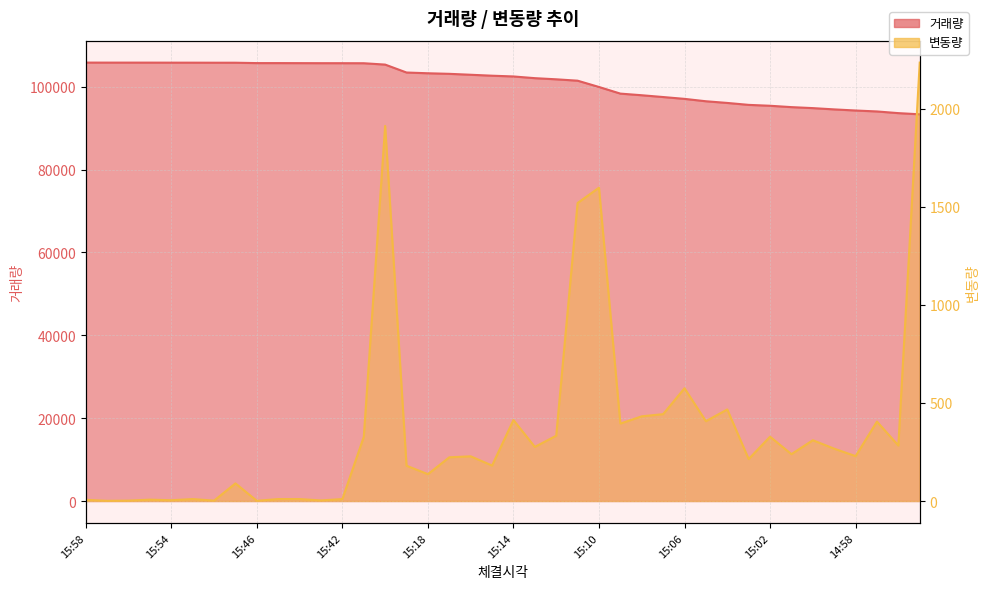

What are all the series names shown in the legend?

거래량, 변동량